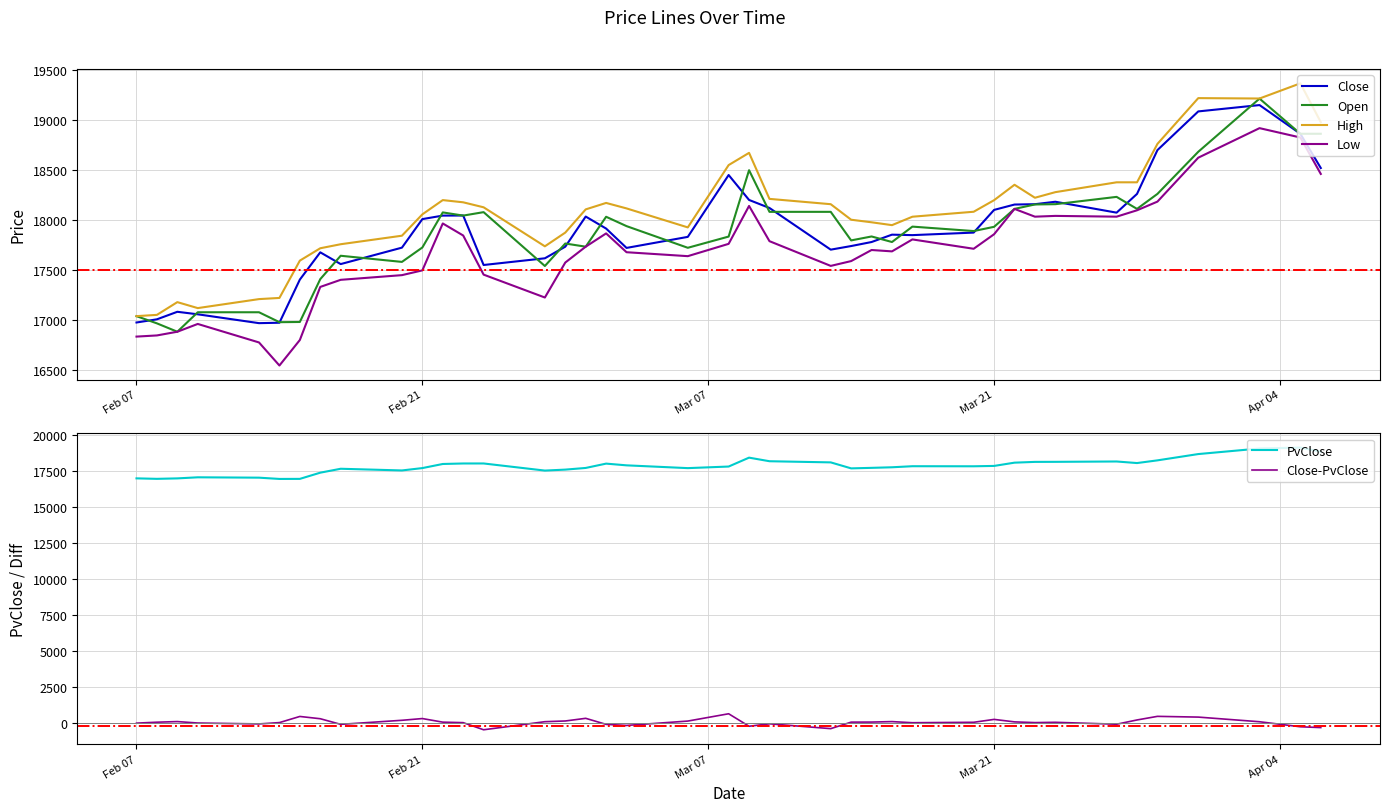

What is the smallest value displayed?

-495.0